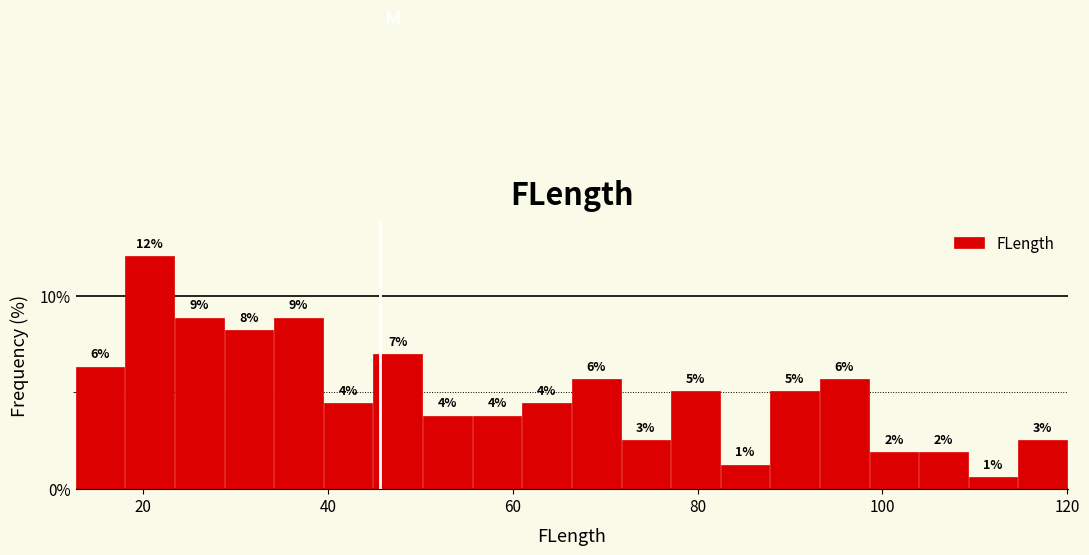

Around what value on the x-axis is the tallest bar? Give the approximate position of its centre, as read against the axis.

20